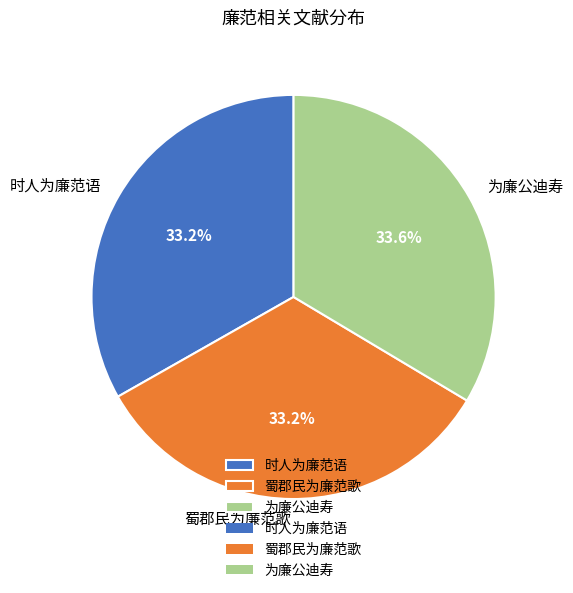

To the nearest percent, what is the average slice percentage?

33%